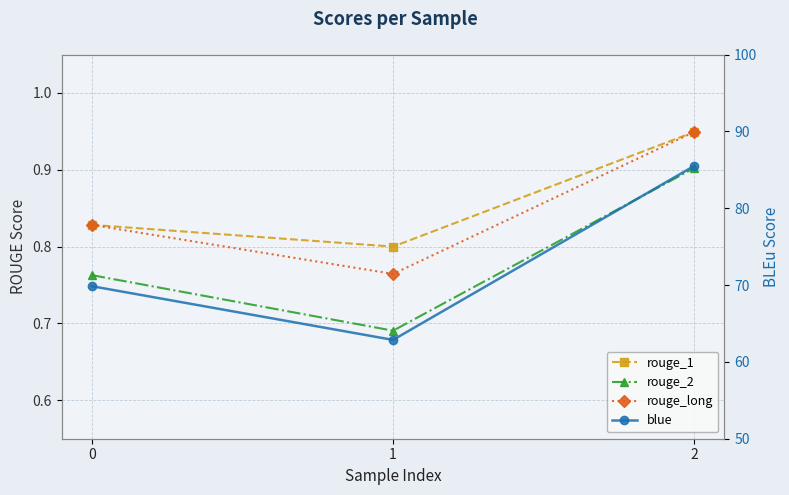

Which series has the largest range (max minus min)?

blue